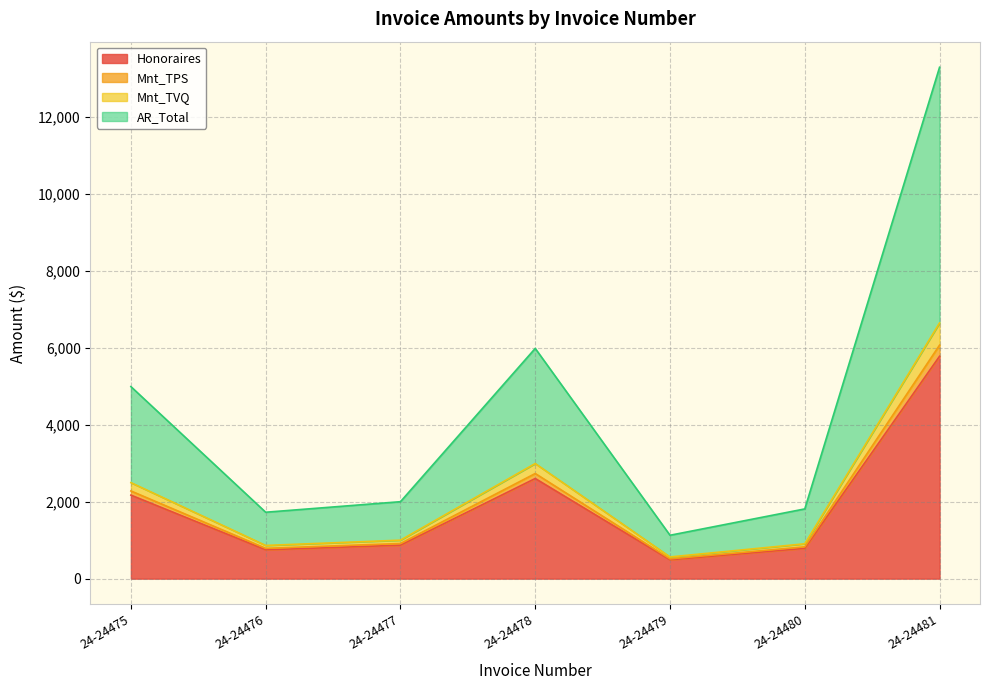

How many categories are shown in the chart?

7